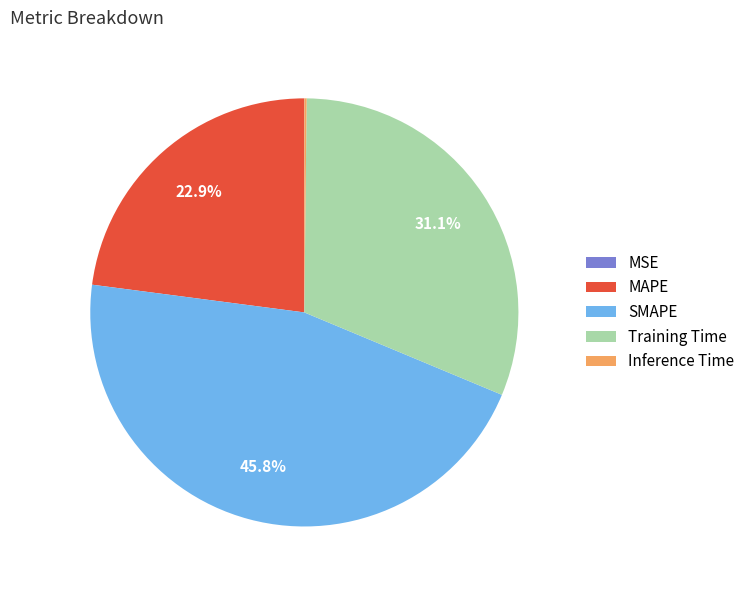

Is there any slice that represents more than half of the pie?

No